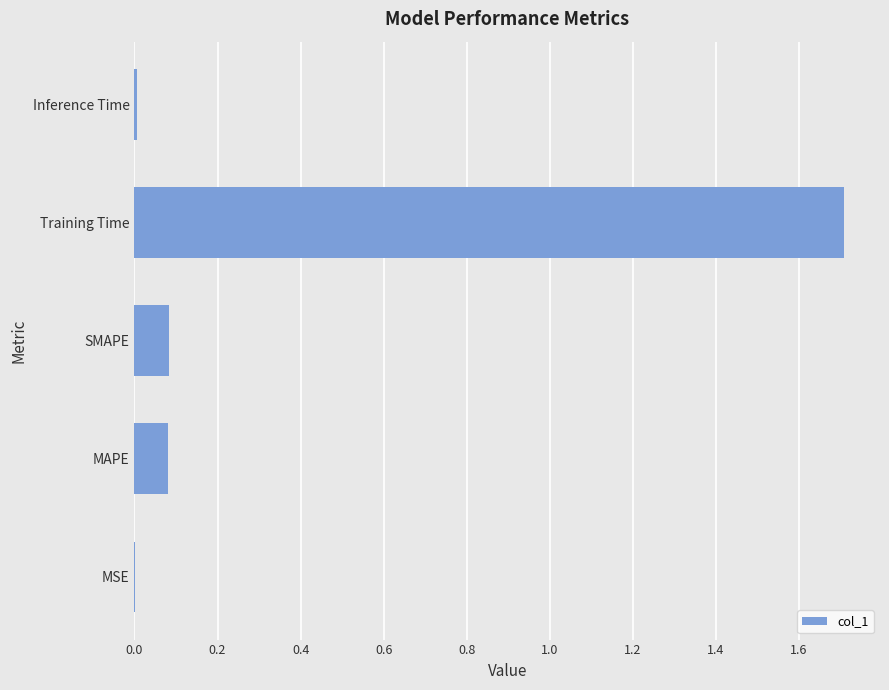

What is the sum of all values?

1.9